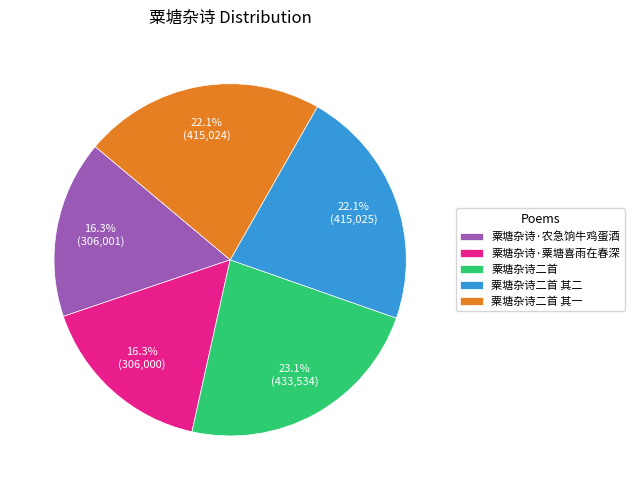

What portion of the pie excludes 粟塘杂诗二首?

76.9%